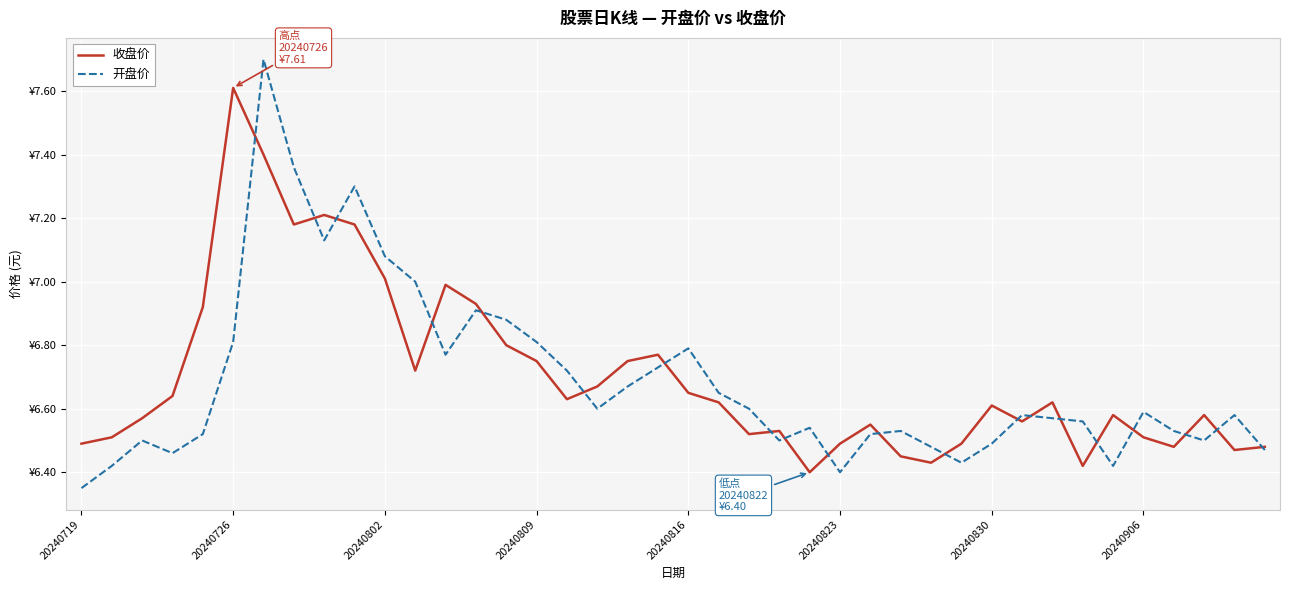

After their last crossing, which series has the higher values: 开盘价 or 收盘价?

收盘价